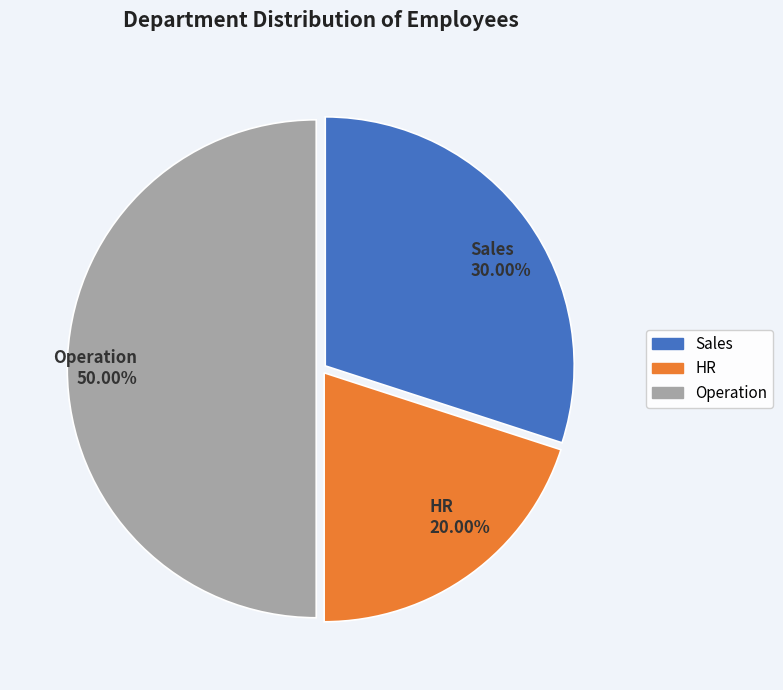

Approximately how many times larger is the value at HR compared to Sales?

0.7